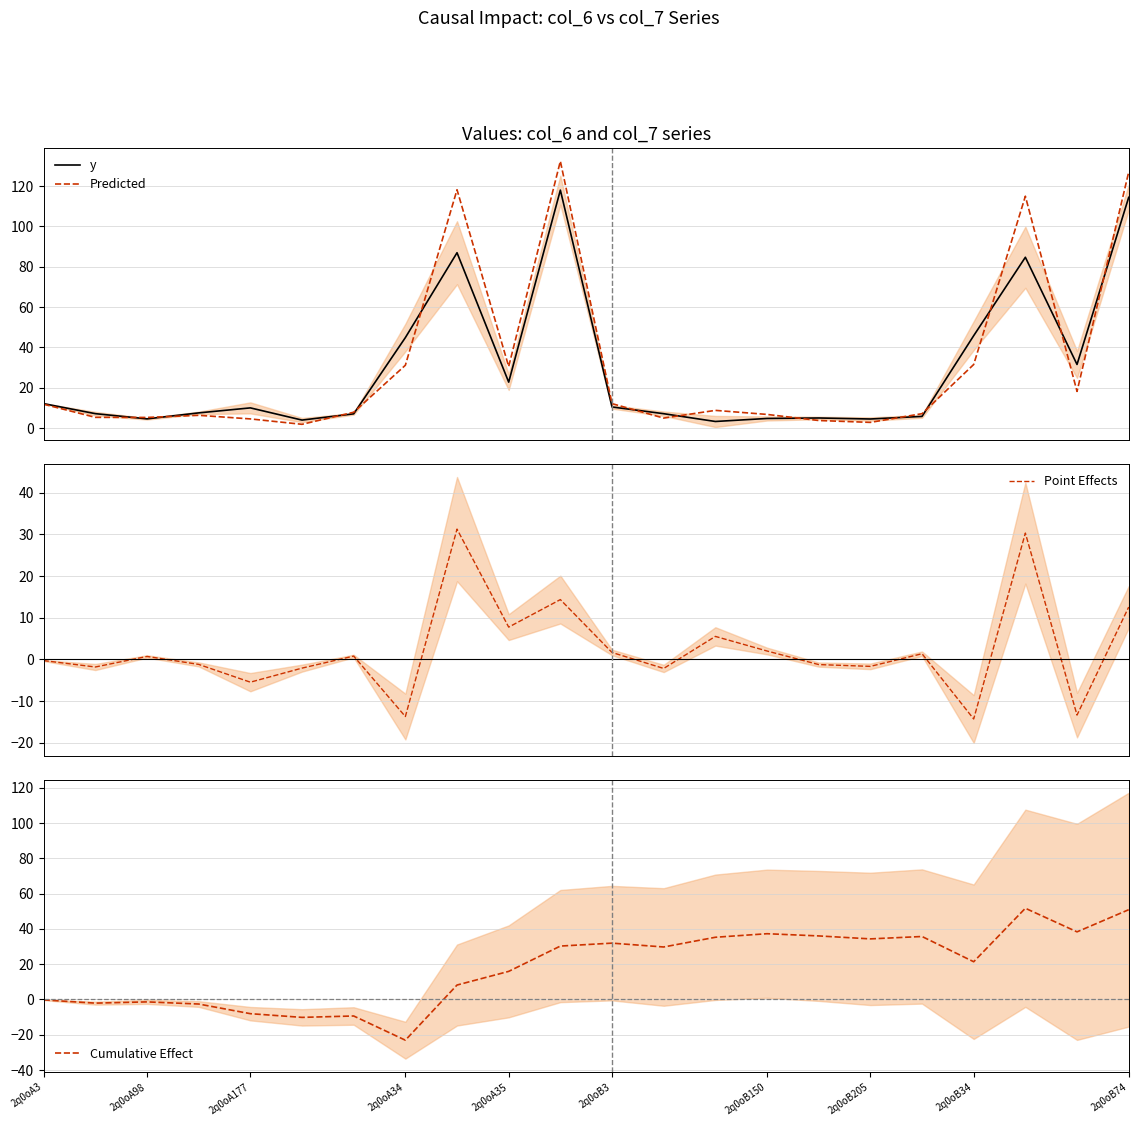

Where is Cumulative Effect nearest to the value 14?

2q0oA35